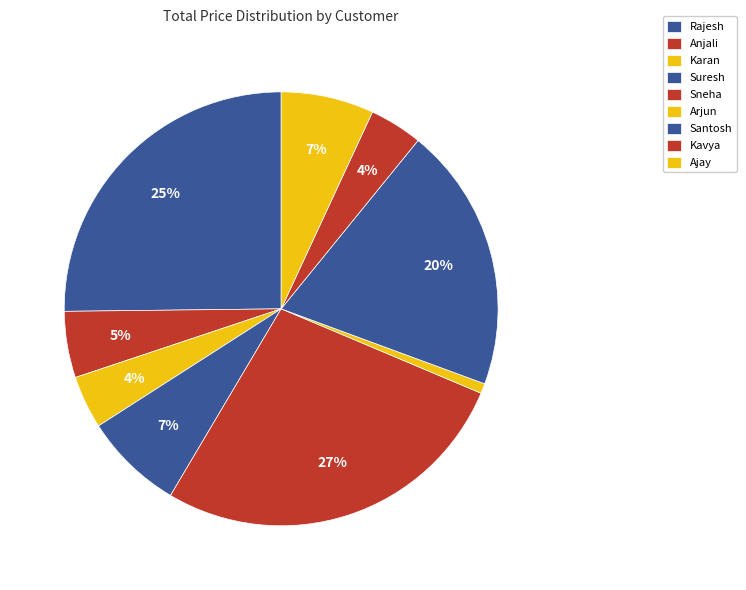

How many slices are in this pie chart?

9